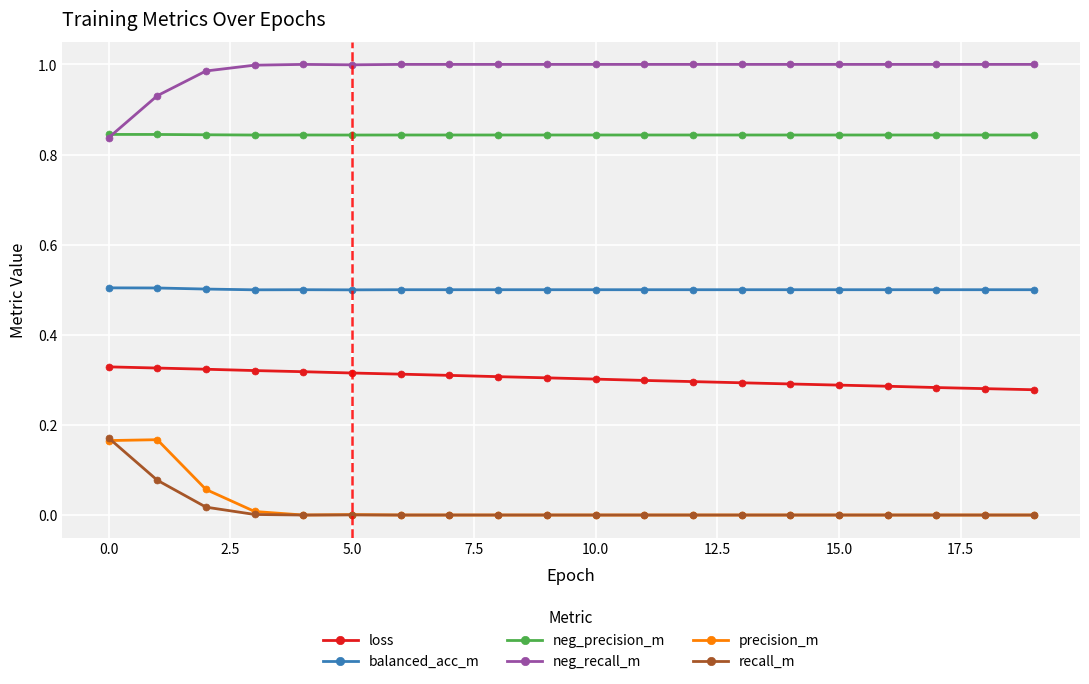

True or false: recall_m and neg_recall_m intersect in this chart.

False